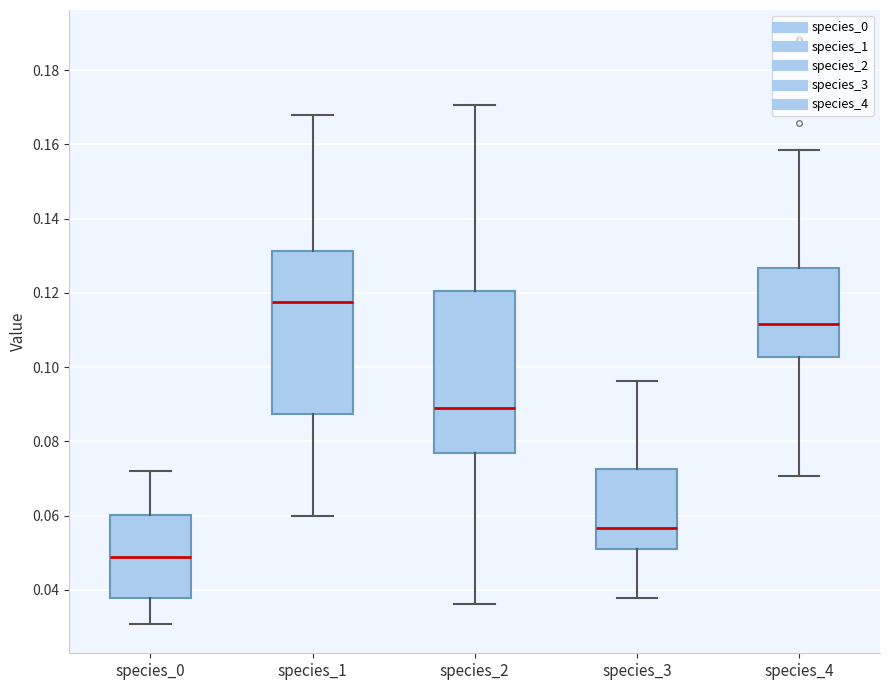

Where is the upper edge of the box for species_1 on the y-axis? The values are not printed on the chart, so give them approximately, as read against the axis.

0.132